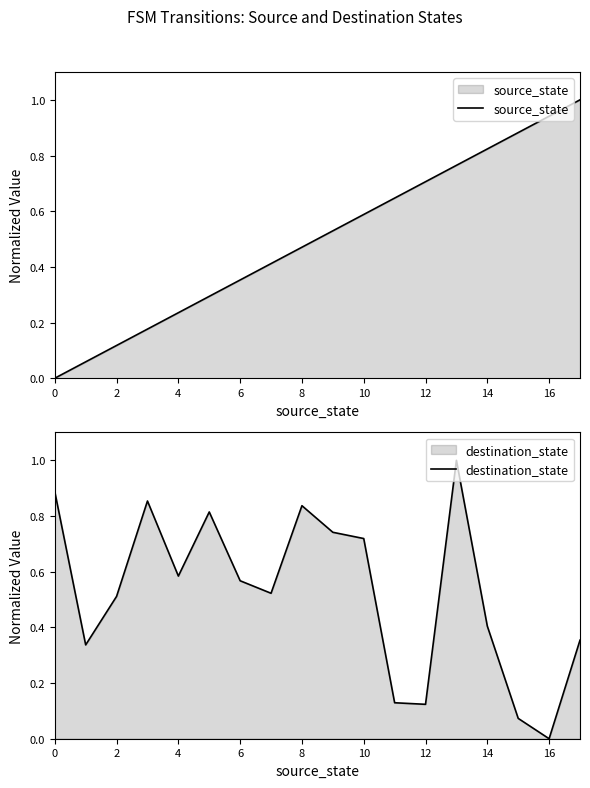

How many categories are shown in the chart?

18